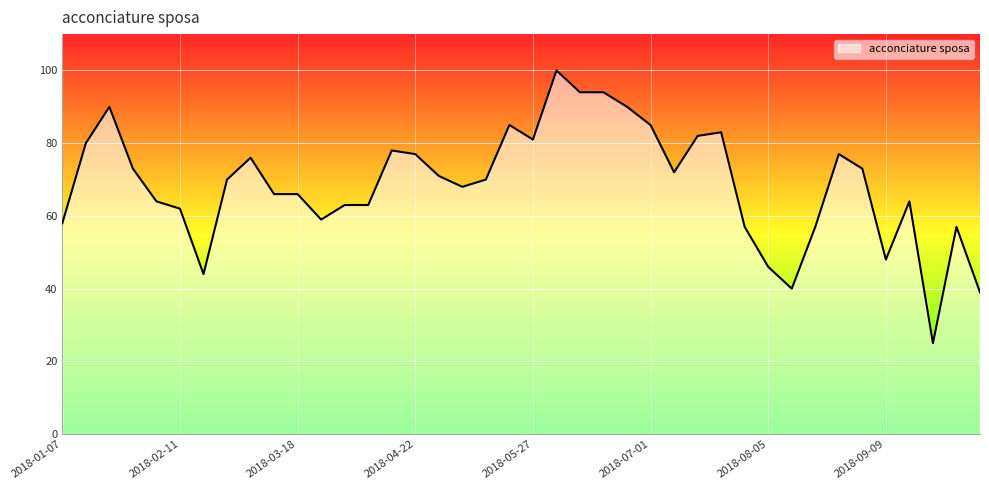

What is the smallest value displayed?

25